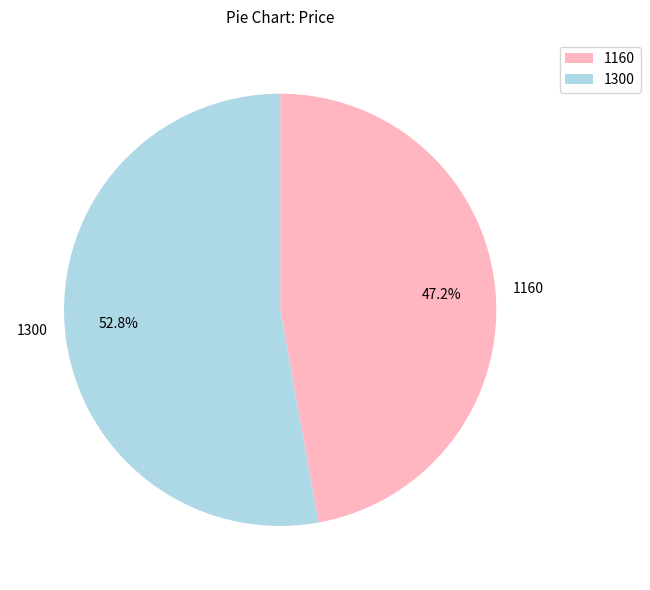

Does 1300 account for over 50% of the chart?

Yes